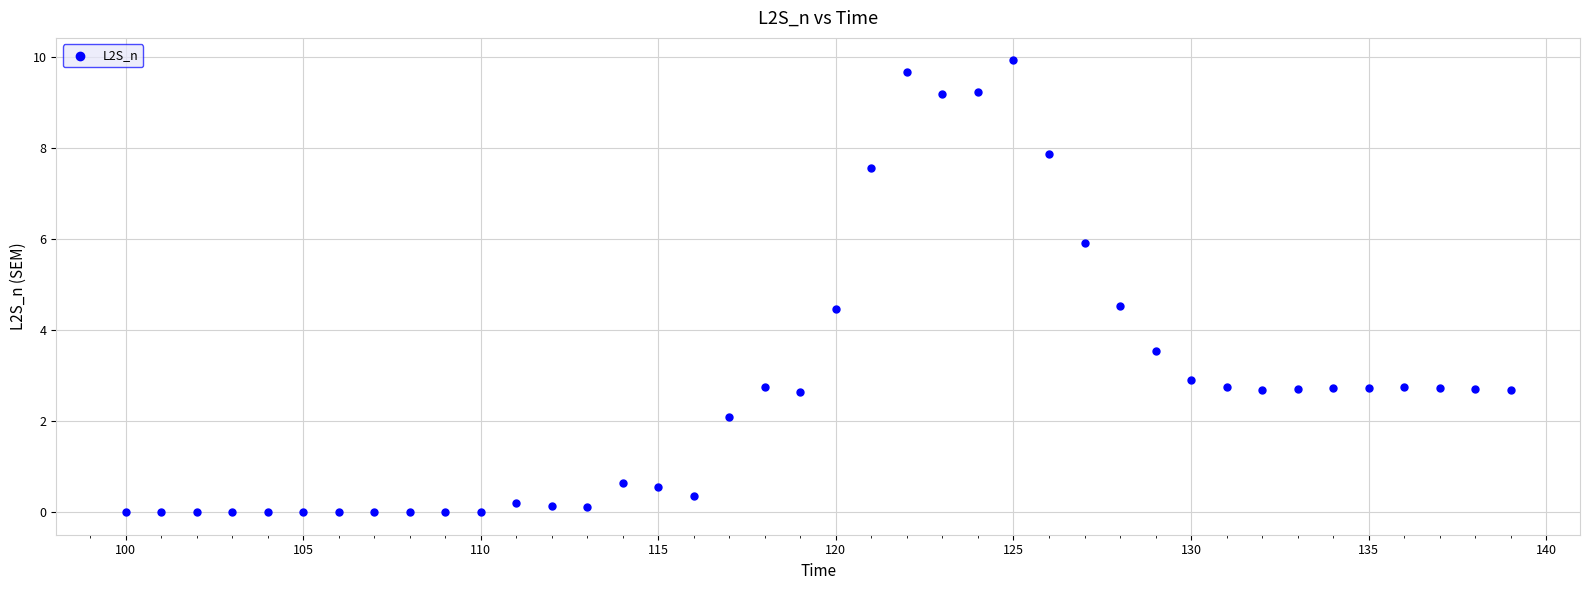

What is the range of Y values (max minus min)?

9.9